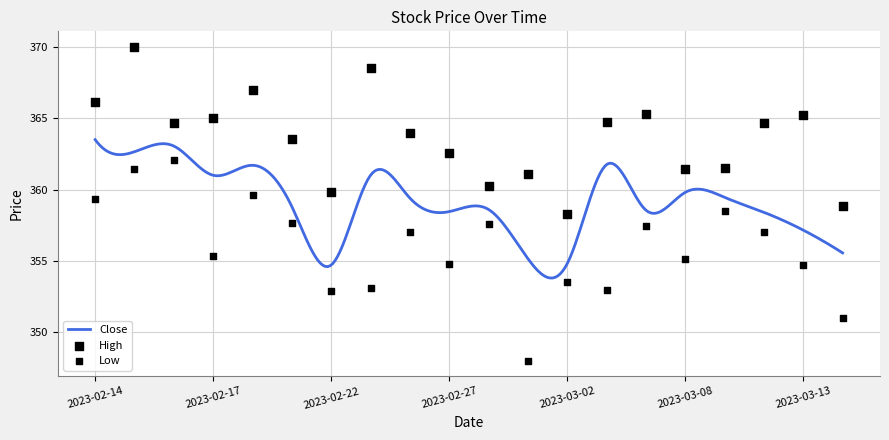

Is the value of Low at 2023-03-06 greater than the value of High at 2023-02-27?

No